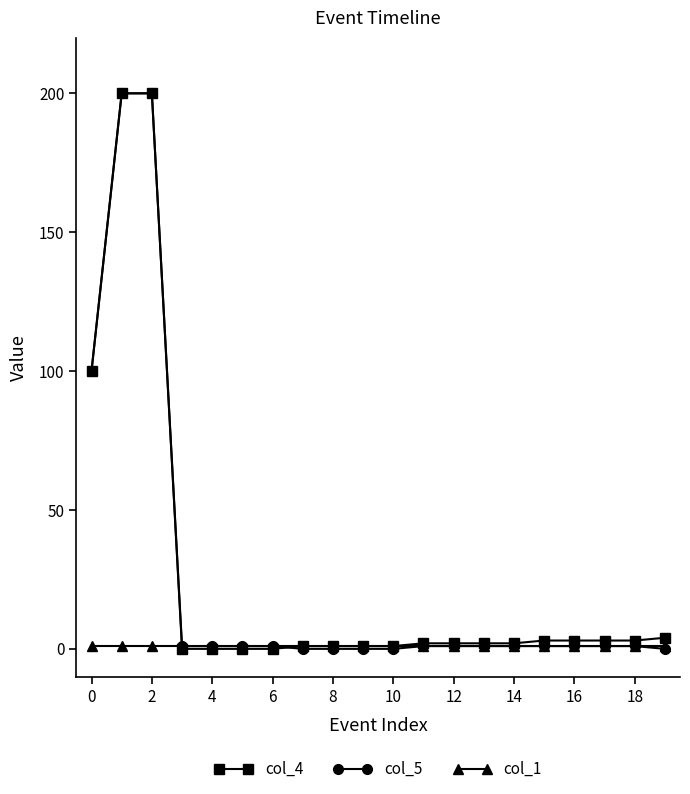

At how many categories does at least one series exceed 85?

3